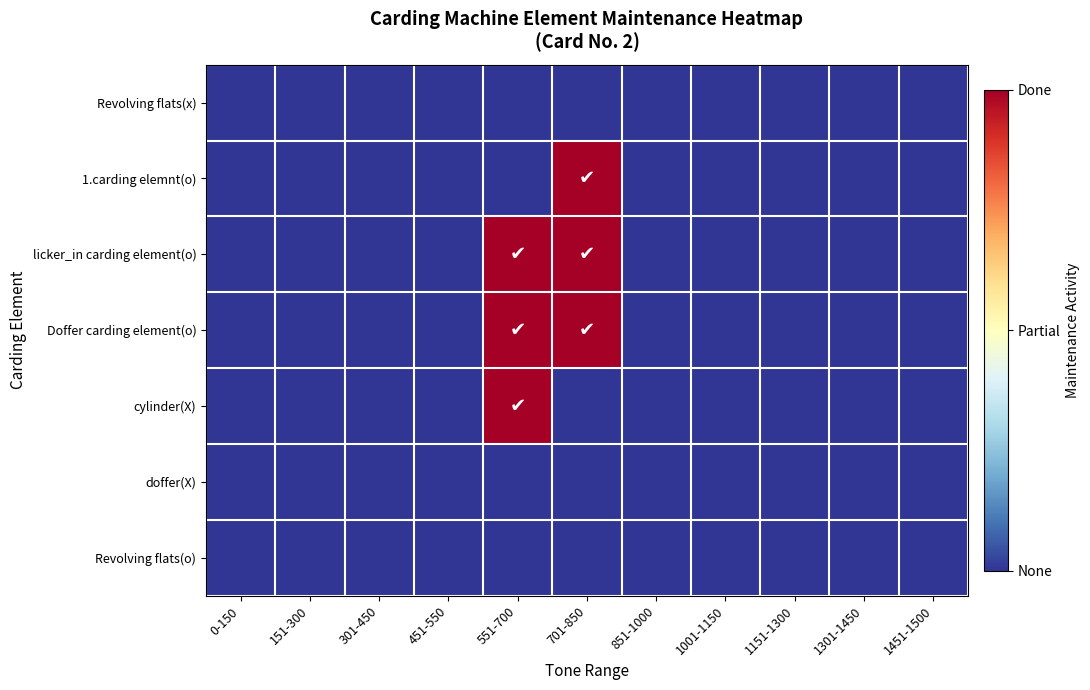

At which category does the chart reach its minimum across all series?

0-150